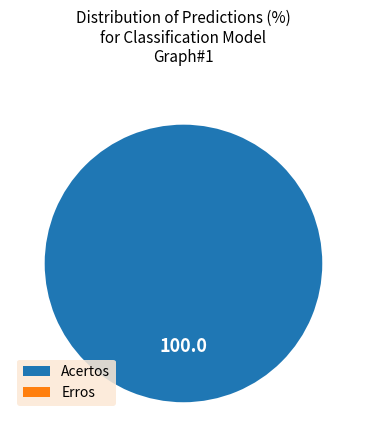

To the nearest percent, what is the difference between the largest and smallest slice percentages?

100%